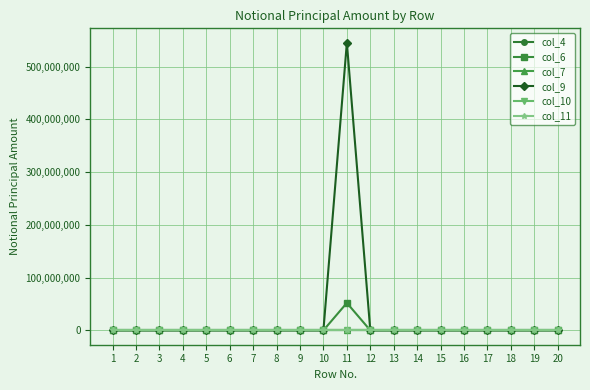

True or false: col_11 and col_9 intersect in this chart.

False